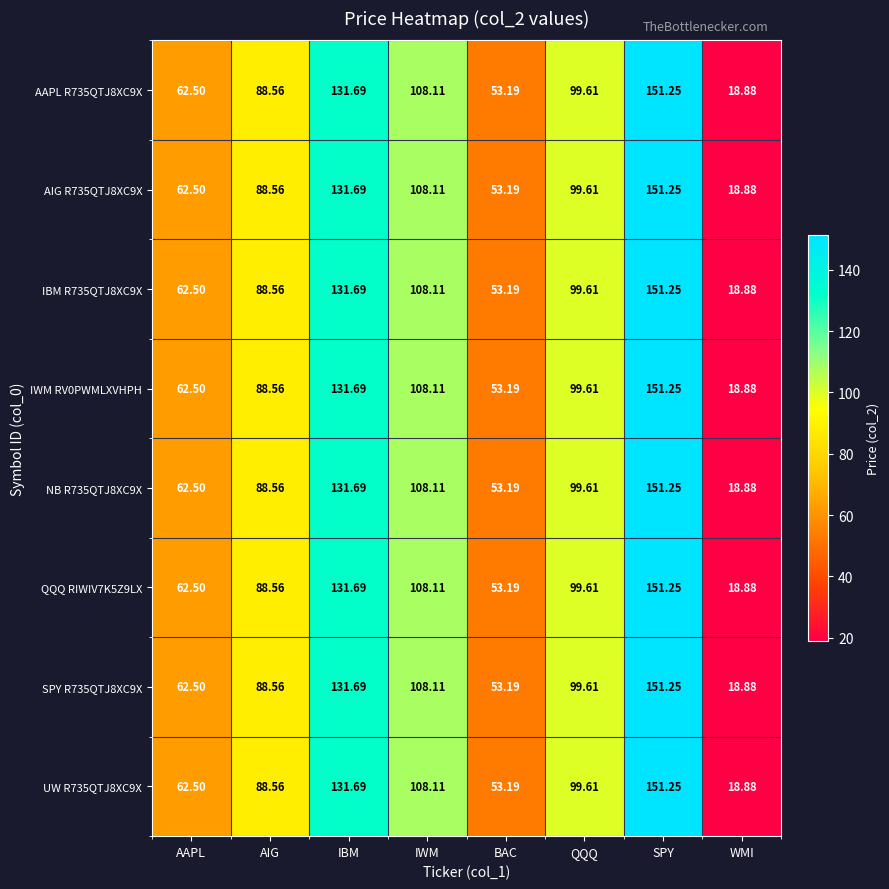

Which category has the highest value across all series?

SPY